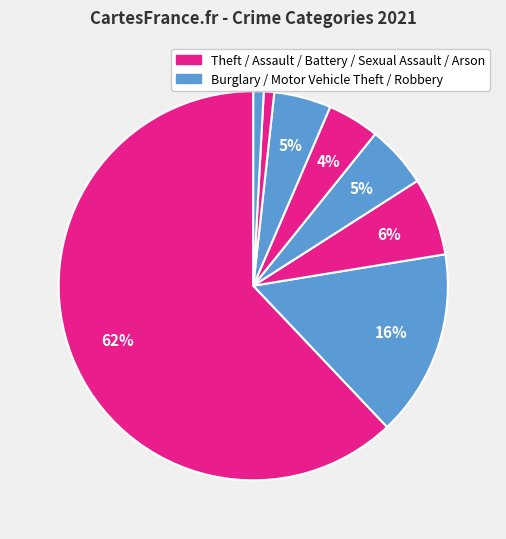

How many slices are in this pie chart?

8